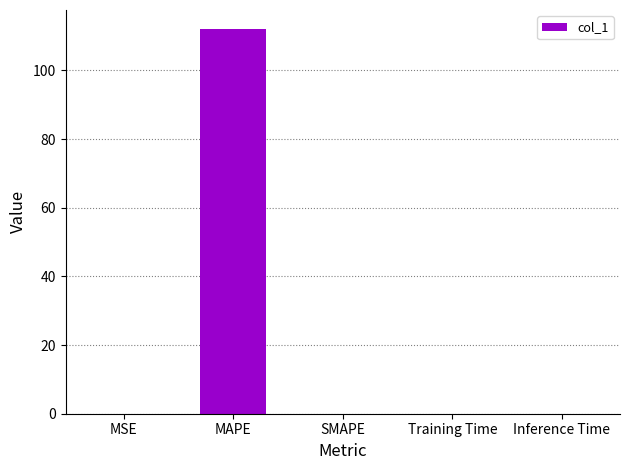

Which category has the highest value across all series?

MAPE